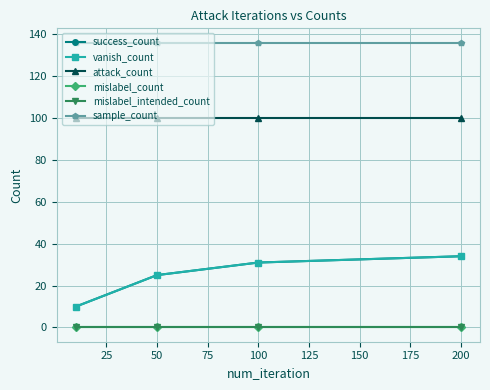

Does the chart have visible grid lines?

Yes